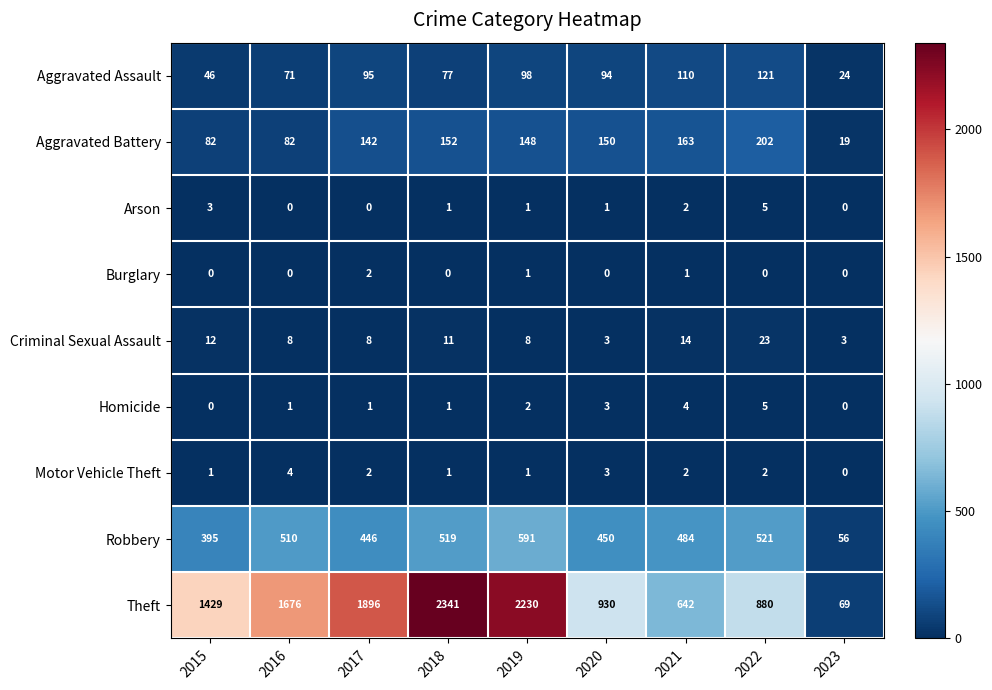

Which series has the largest range (max minus min)?

Theft